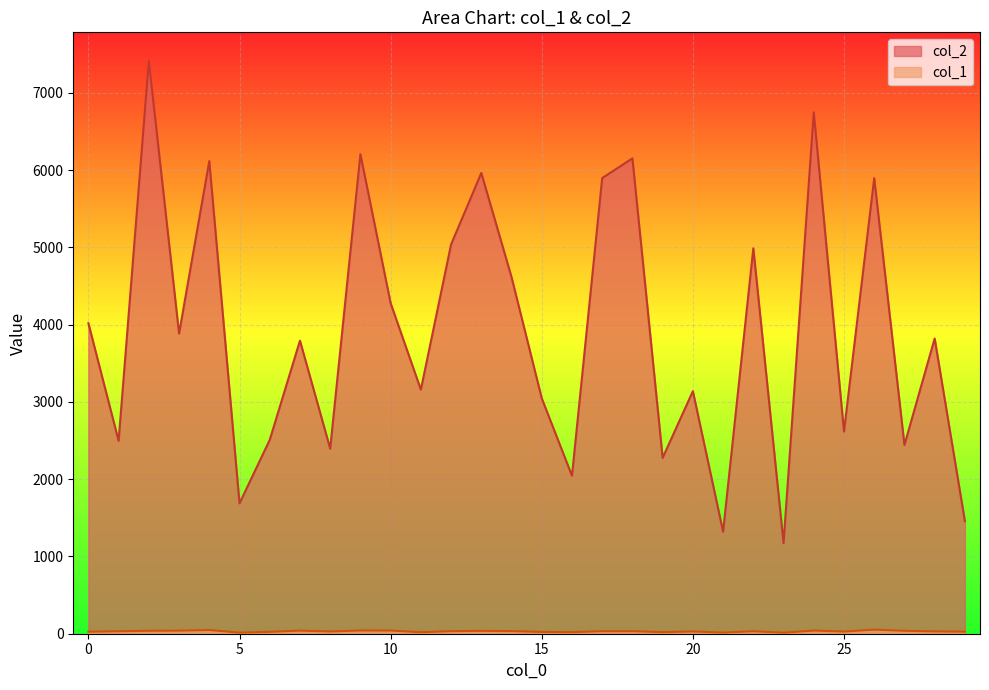

How many data points in col_2 are above 3820?

14